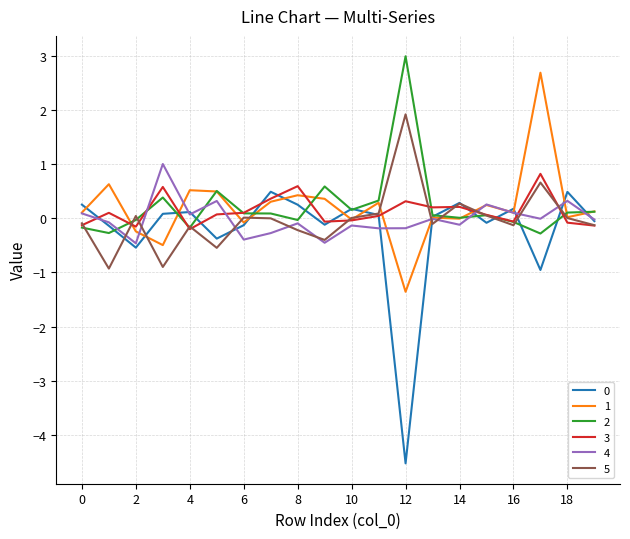

True or false: 3 and 4 intersect in this chart.

True